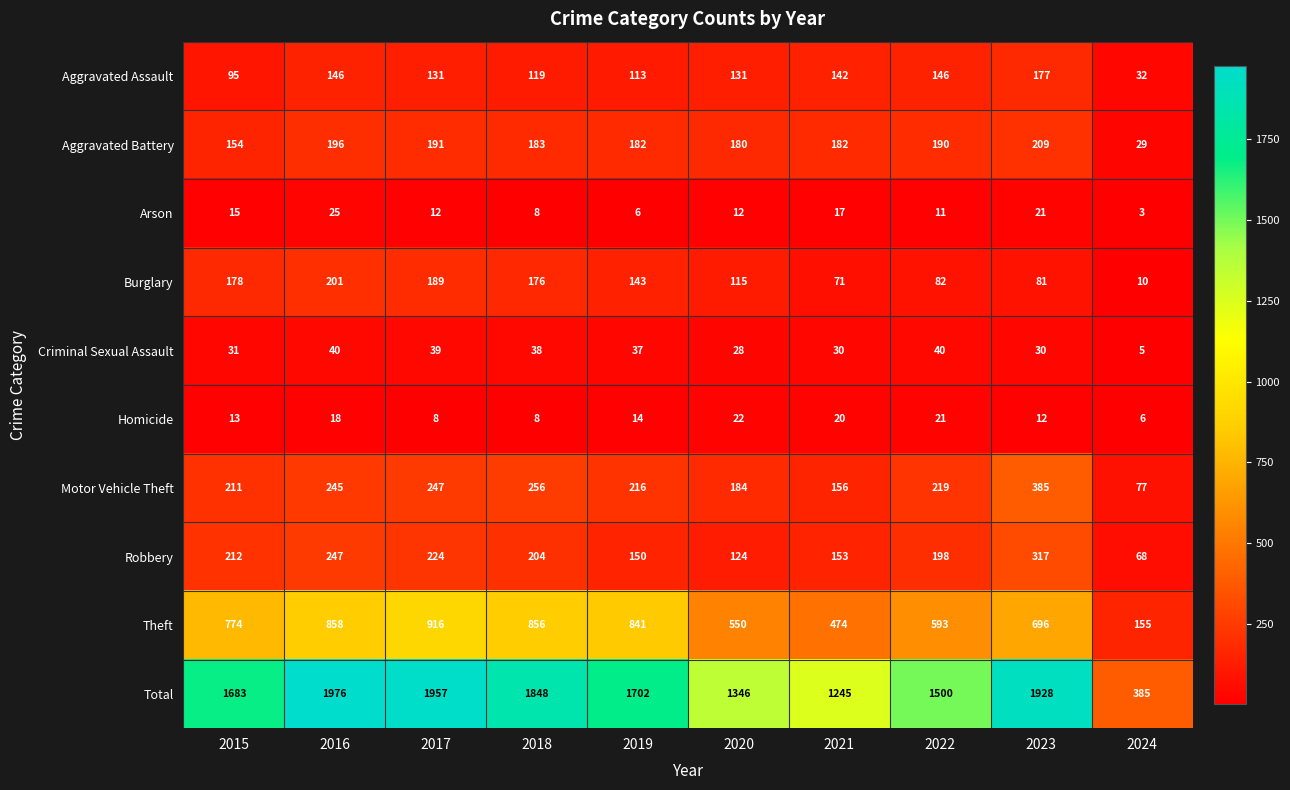

The value of Total at 2024 is 385. True or false?

True